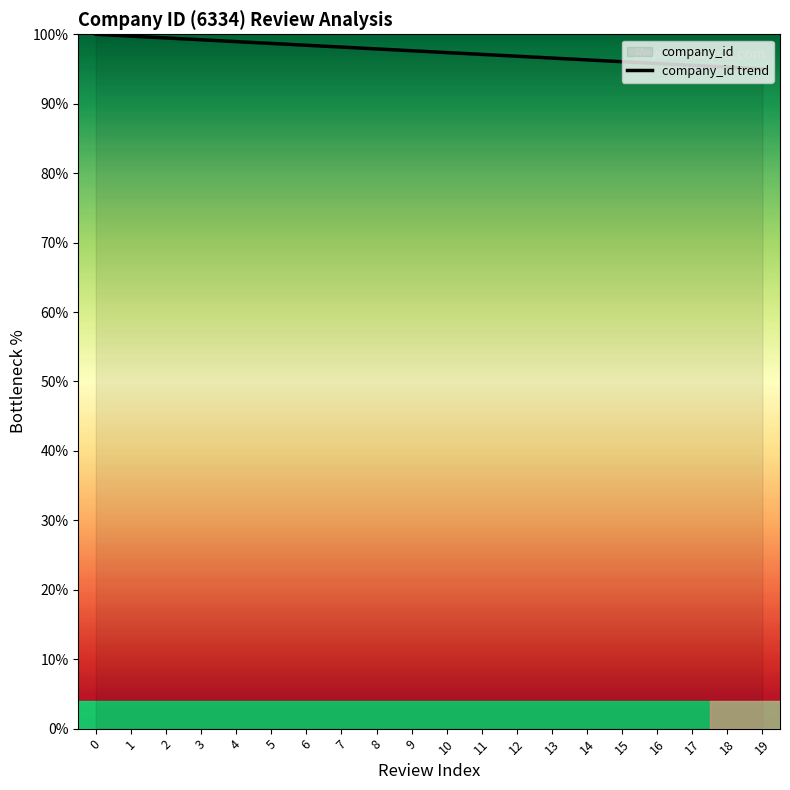

What is the sum of all values?

1950.0